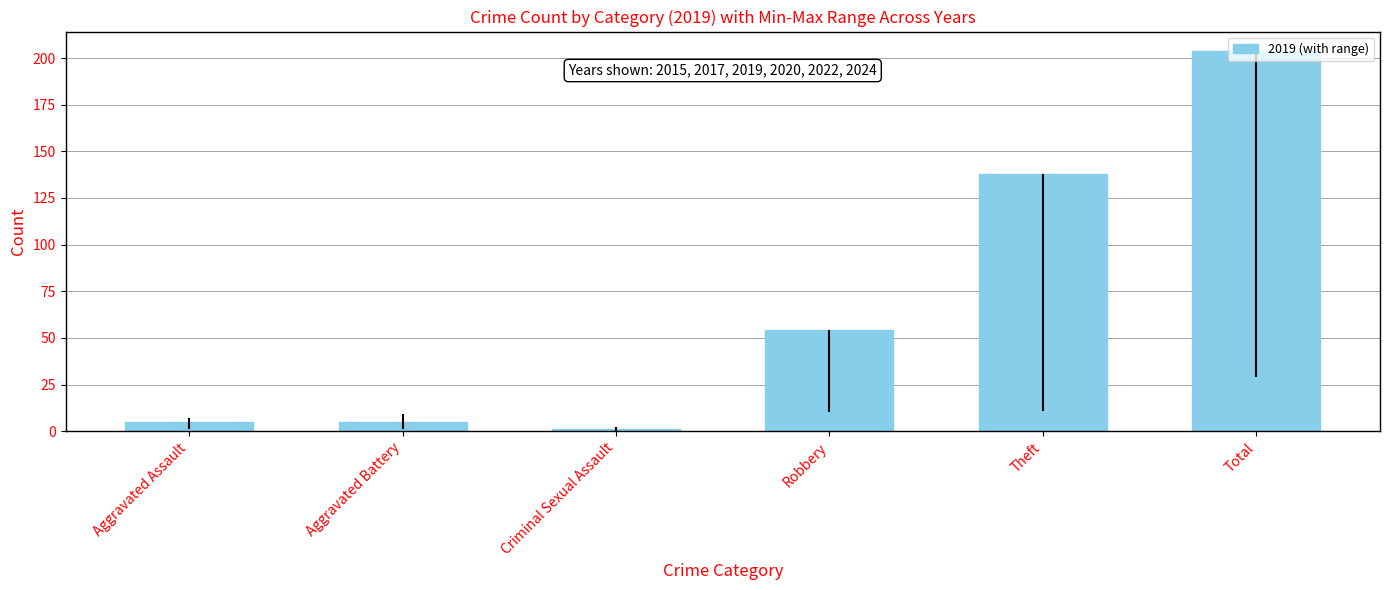

What is the label of the 1st bar from the right?

Total